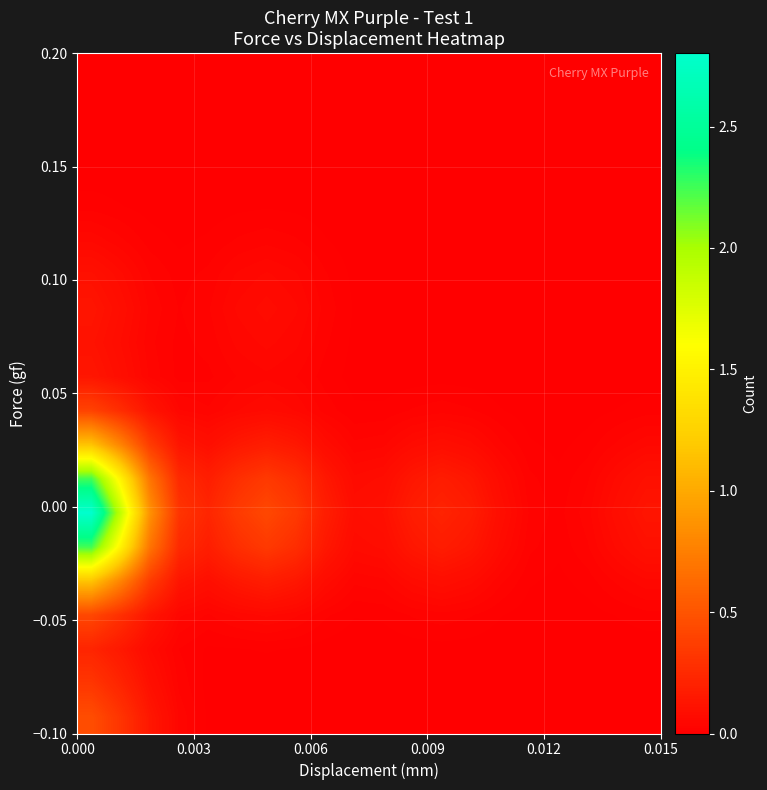

How many distinct data groups are displayed?

20